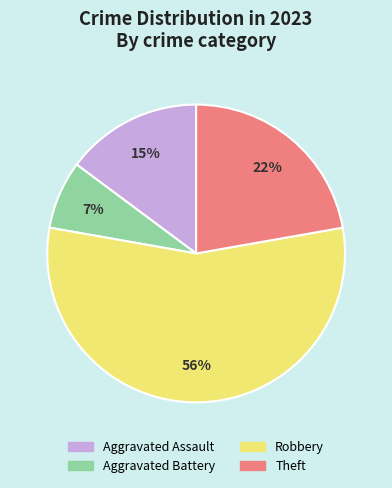

What percentage is the Aggravated Assault slice, to the nearest percent?

15%